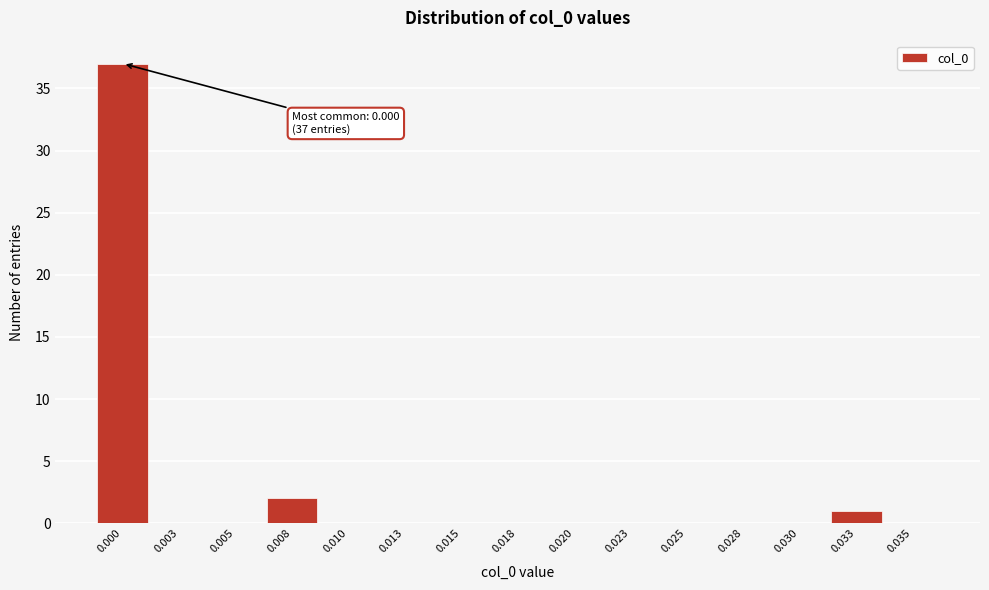

Reading left to right, transcribe all the data shown in this chart.

0.000=37	0.003=0	0.005=0	0.008=2	0.010=0	0.013=0	0.015=0	0.018=0	0.020=0	0.023=0	0.025=0	0.028=0	0.030=0	0.033=1	0.035=0